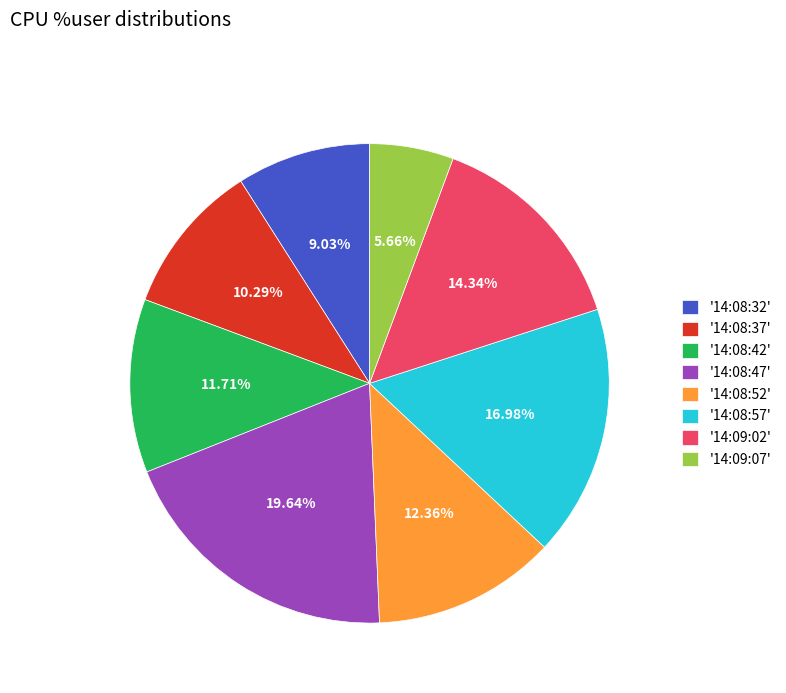

Does any single category account for the majority?

No